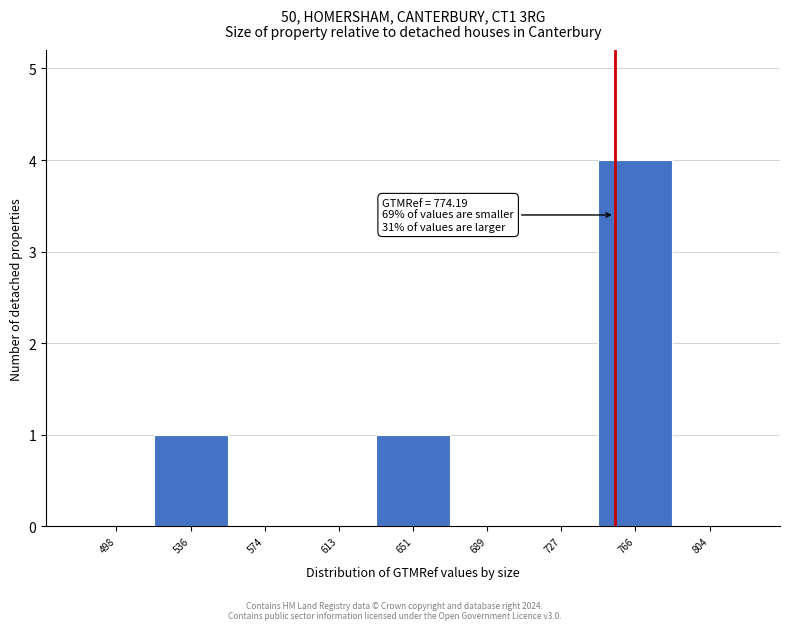

Reading left to right, what are all the values shown in this chart?

498=0	536=1	574=0	613=0	651=1	689=0	727=0	766=4	804=0